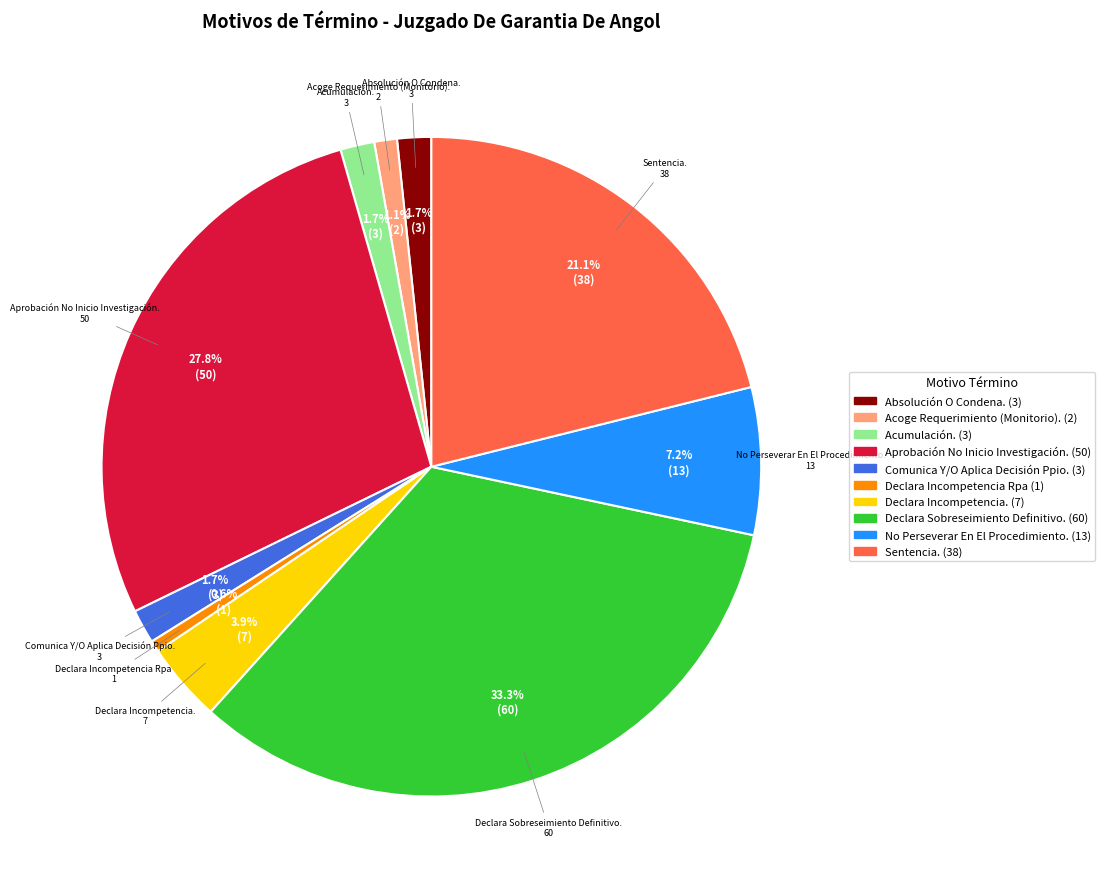

The Comunica Y/O Aplica Decisión Ppio. slice represents 9% of the pie. True or false?

False